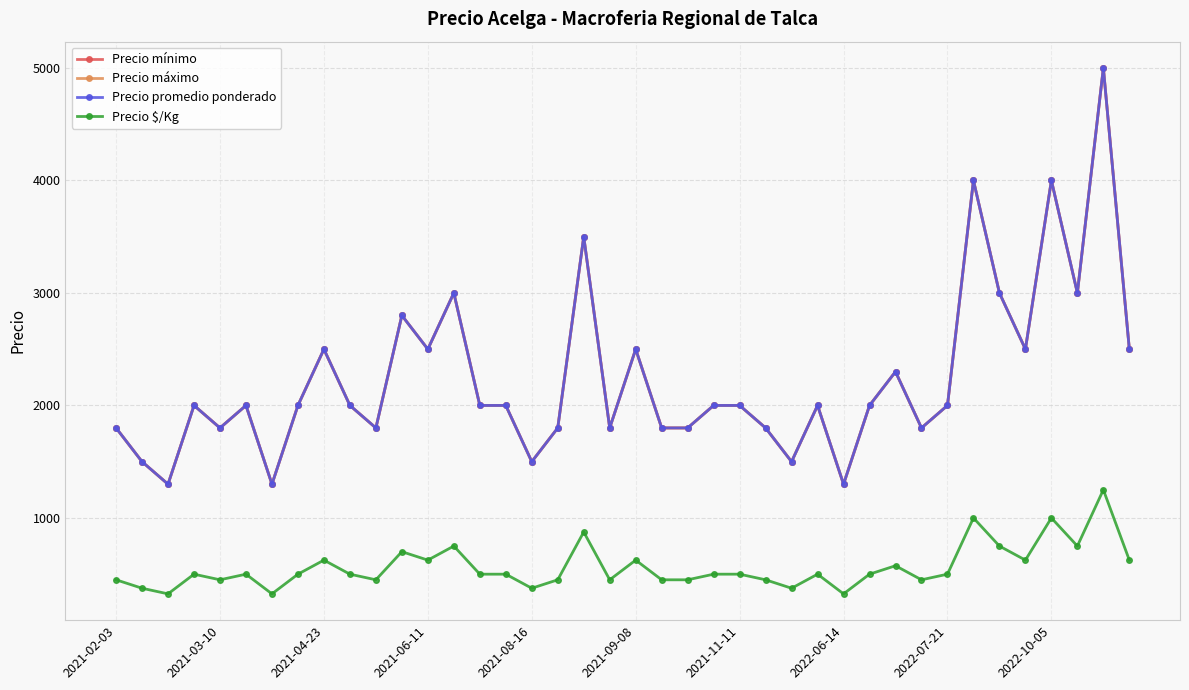

At how many categories does at least one series exceed 4077?

1